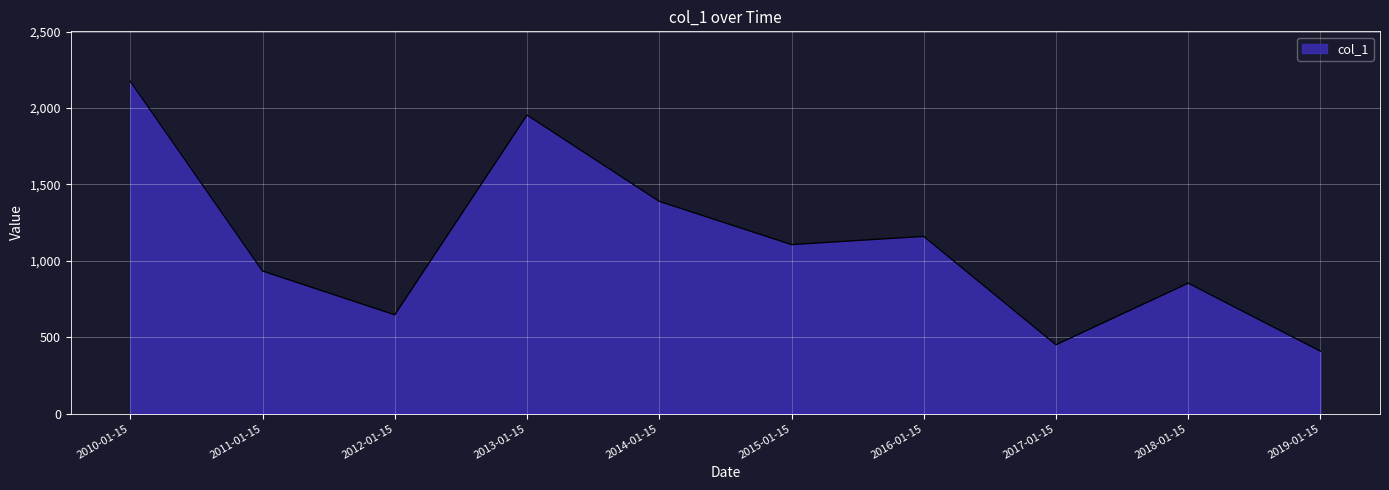

What is the change in value from 2015-01-15 to 2017-01-15?

-655.6